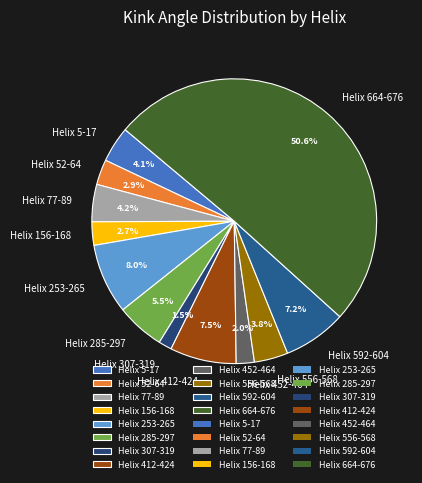

Which slice represents more than half of the pie?

Helix 664-676